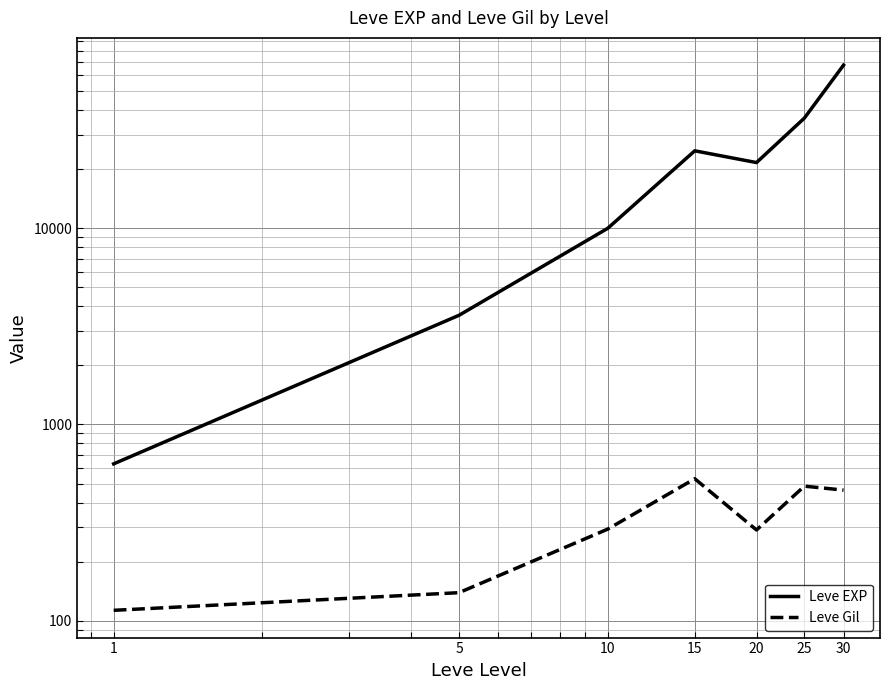

What is the value of the Leve EXP point at the 7th from the left?

67730